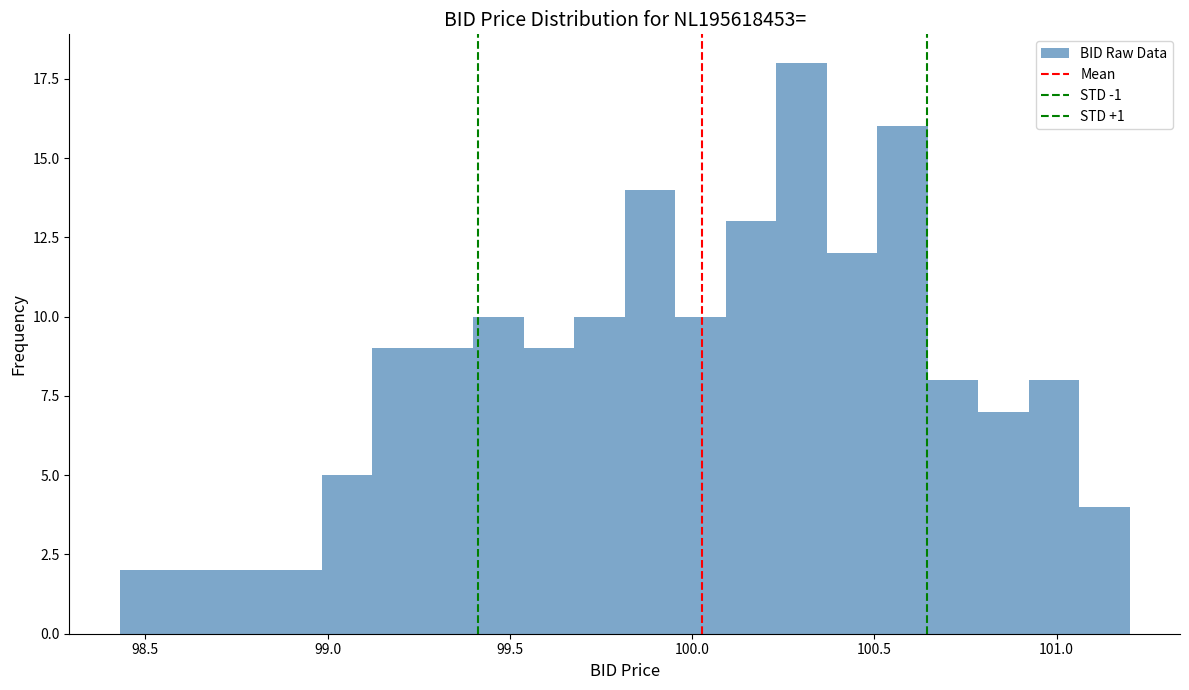

Read against the x-axis, roughly where is the centre of the tallest bar?

100.30